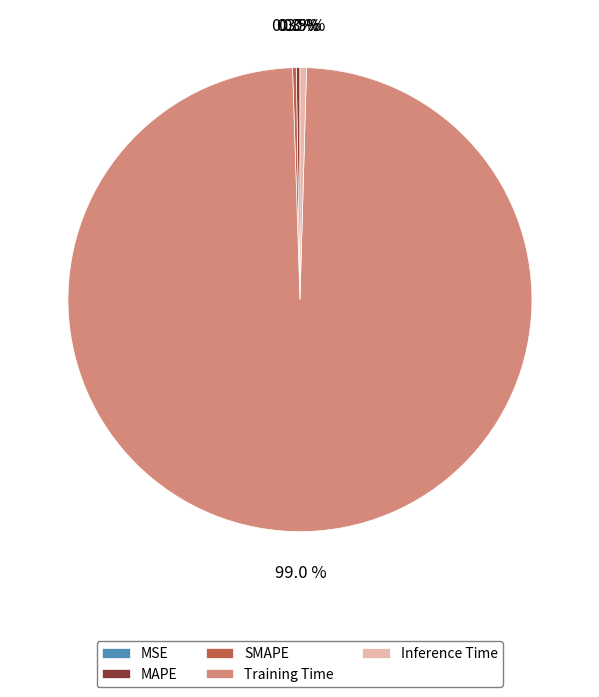

Is there any slice that represents more than half of the pie?

Yes